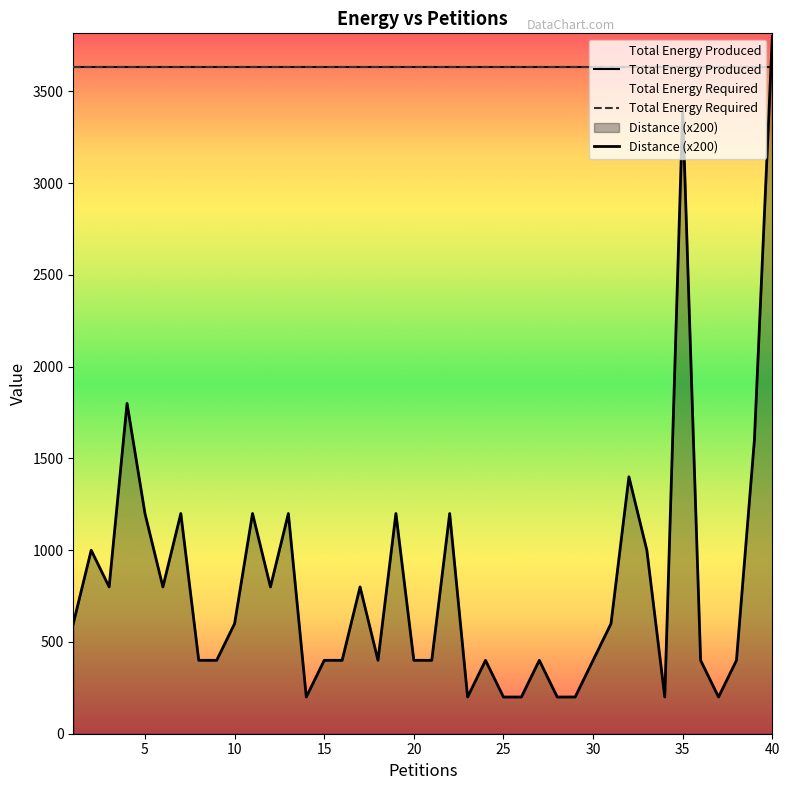

How many data points does each series have?

40